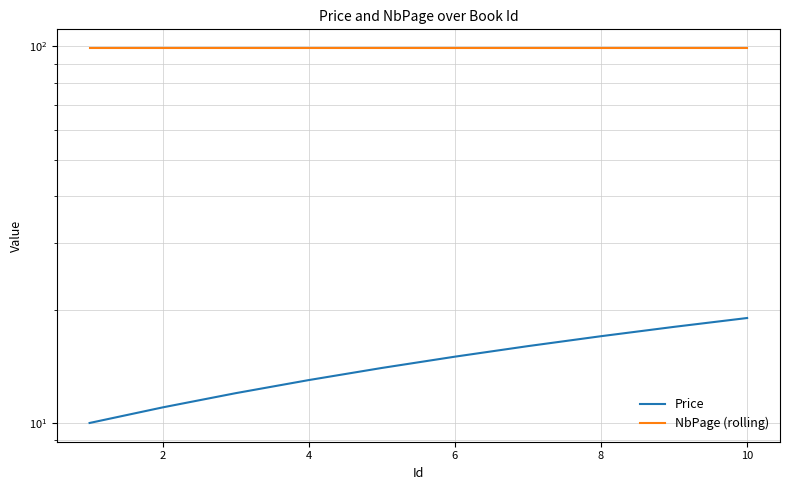

What is the value of the Price point at the 10th from the left?

19